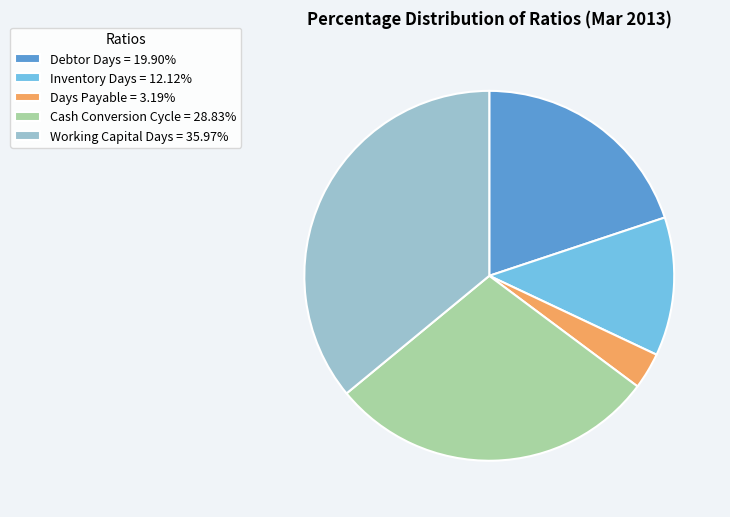

Approximately how many times larger is the value at Inventory Days = 12.12% compared to Days Payable = 3.19%?

3.8